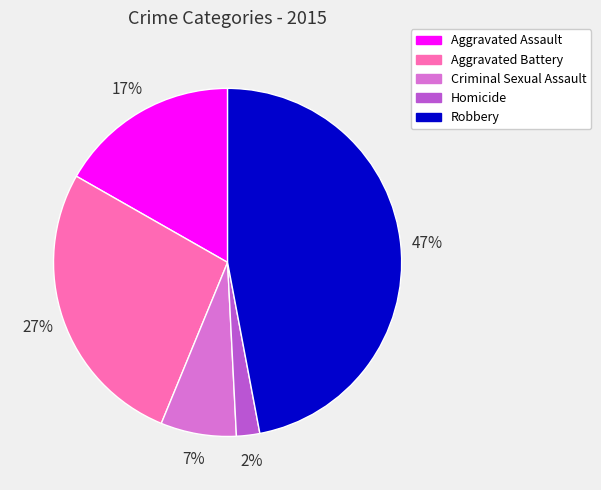

Count the number of slices in the pie.

5